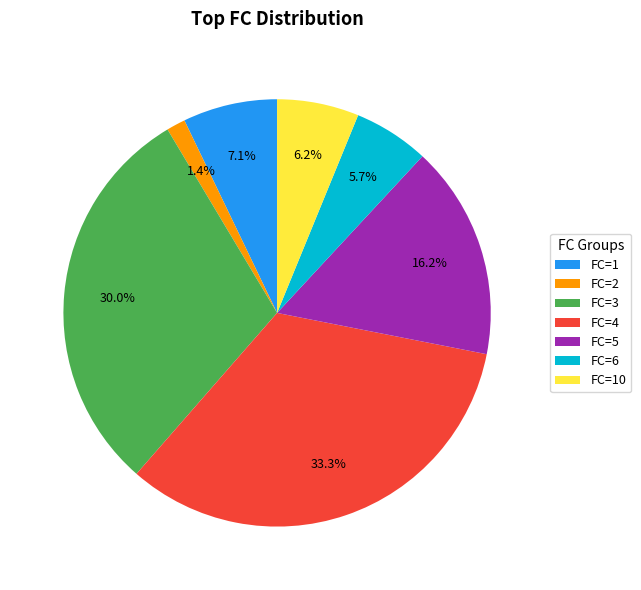

Does any single category account for the majority?

No